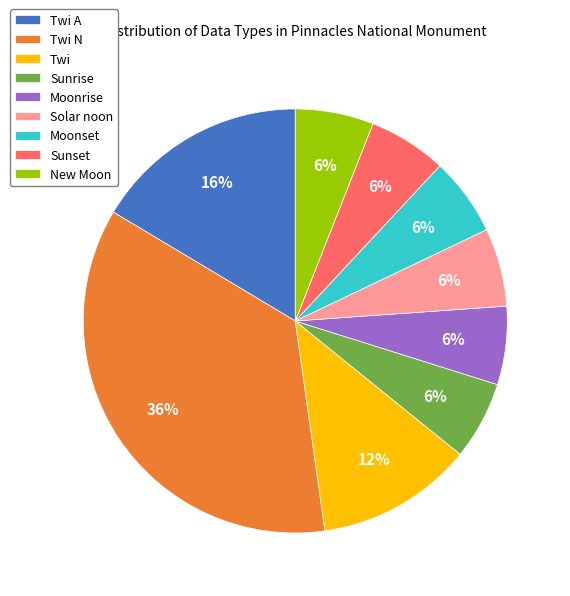

Is Twi N the majority of the pie?

No